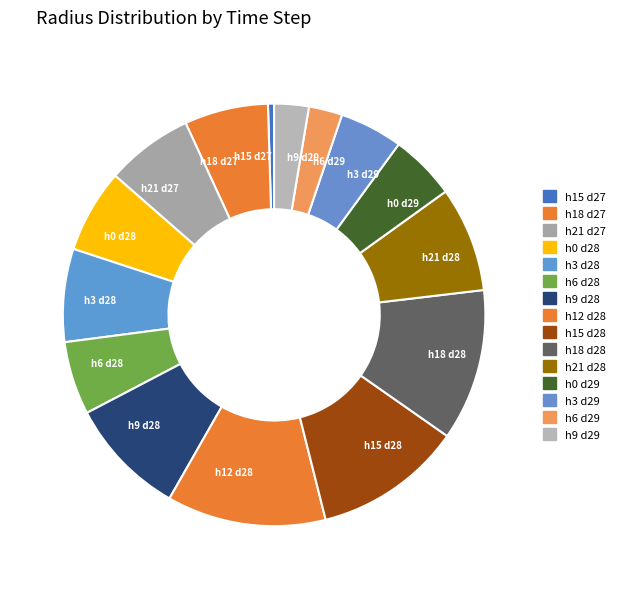

Between h3 d29 and h21 d28, which is larger?

h21 d28